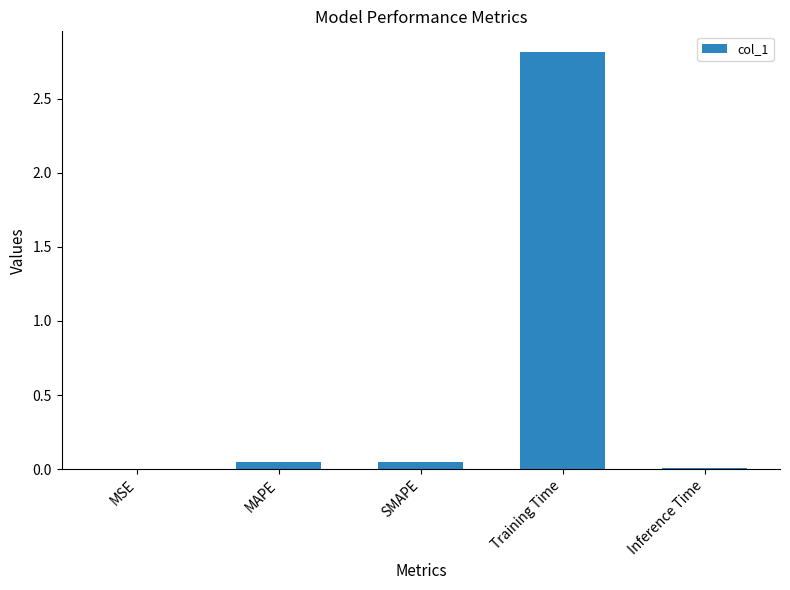

How many series are shown in this chart?

1